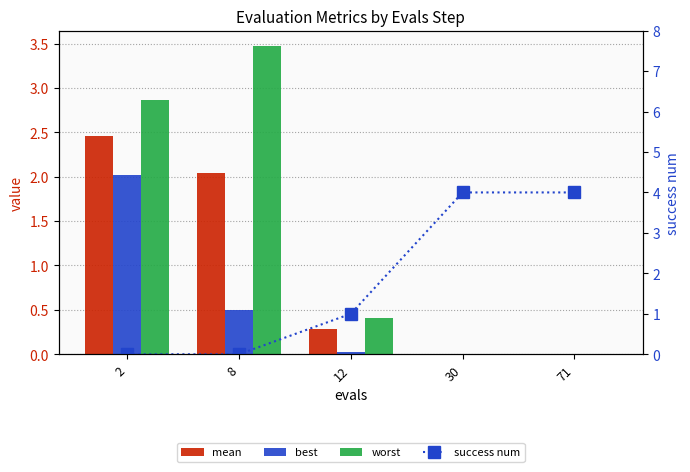

What is the highest value of the worst series?

3.5